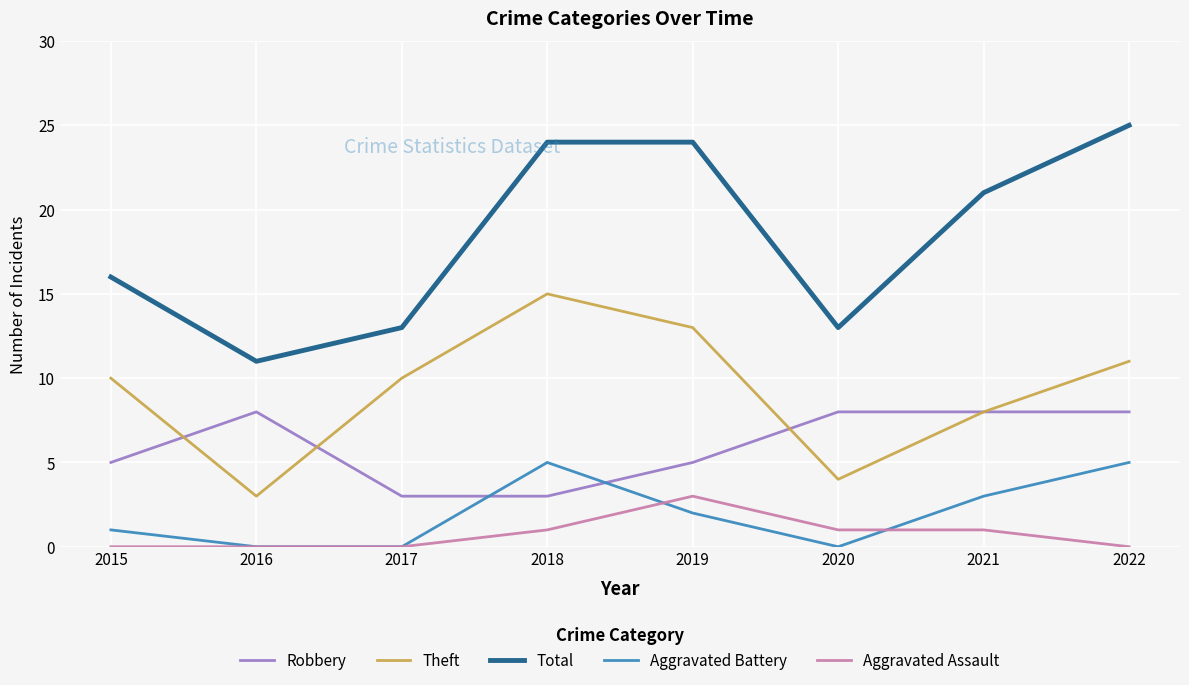

Rank the series by their maximum value, from lowest to highest.

Aggravated Assault, Aggravated Battery, Robbery, Theft, Total